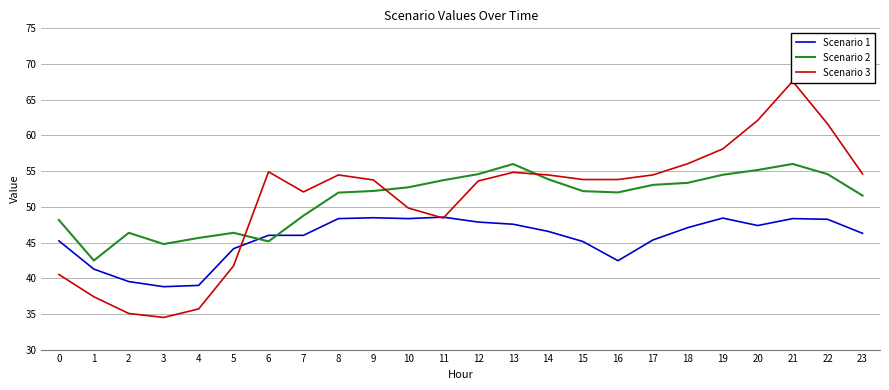

Which series has the largest total across all categories?

Scenario 2